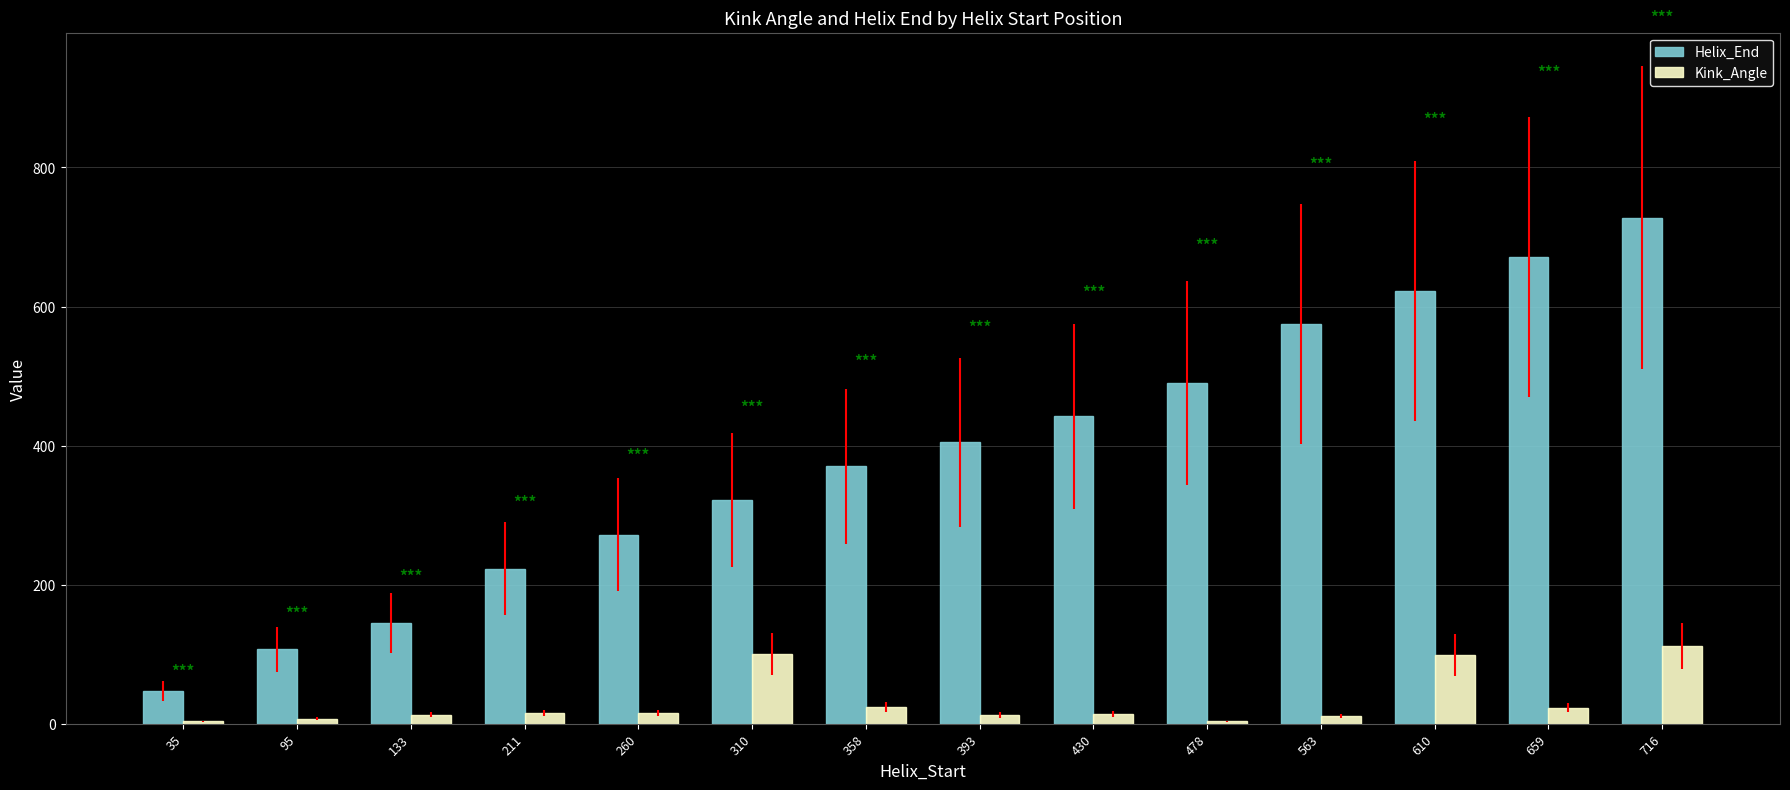

Which series changed the most between 133 and 430?

Helix_End